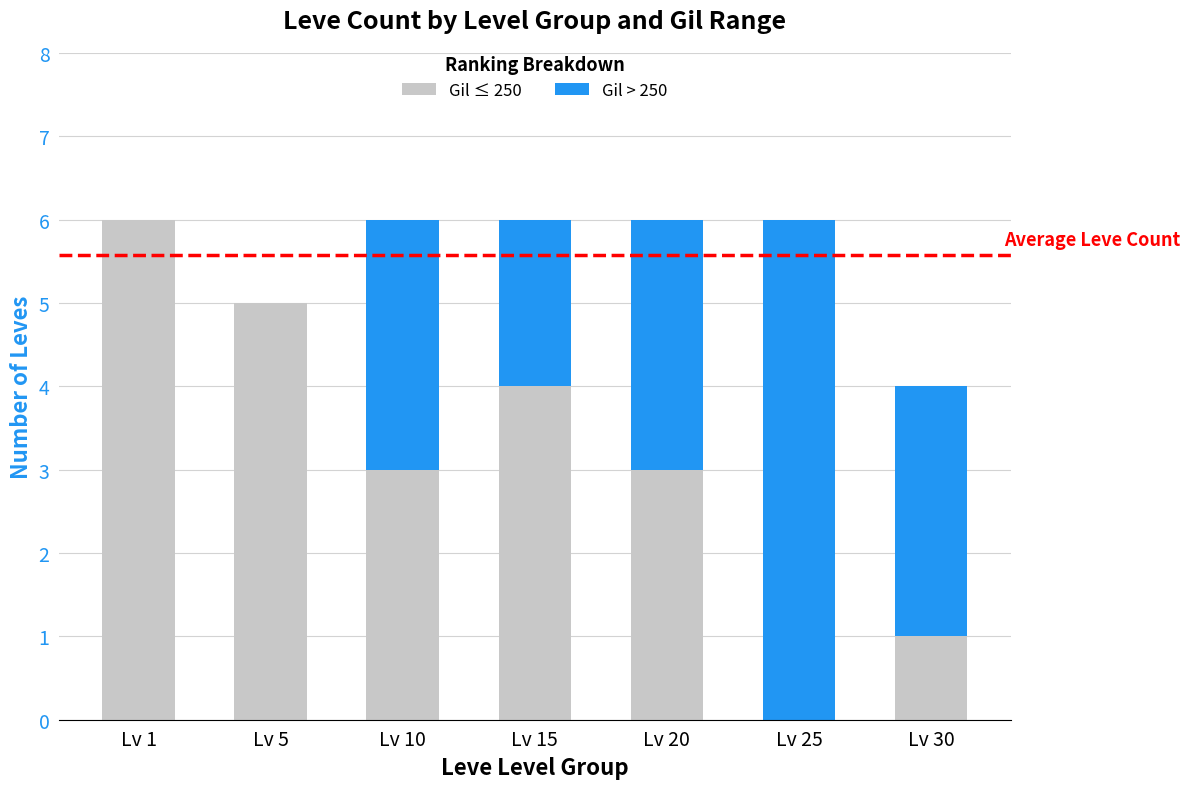

Count the Gil ≤ 250 values in the range 1 to 5.

5